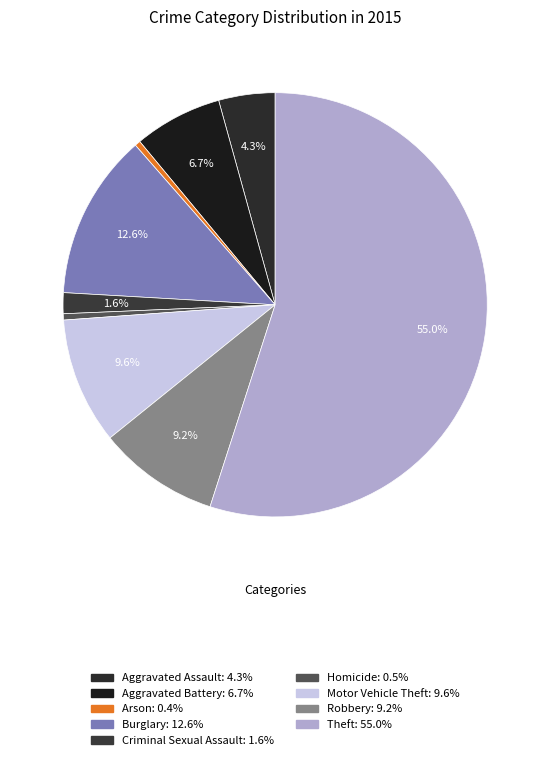

Does Robbery represent more than half of the total?

No